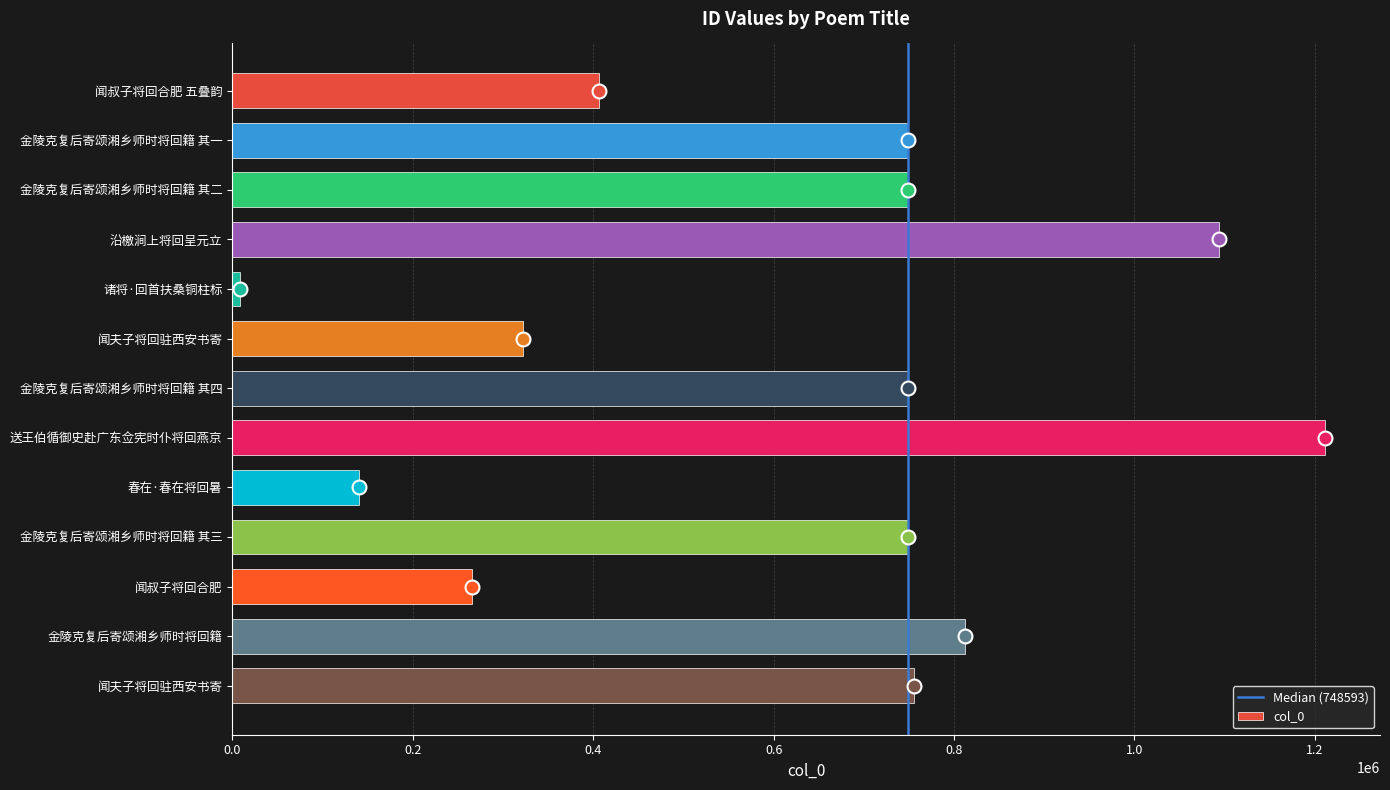

True or false: the data shows 1290092 at 金陵克复后寄颂湘乡师时将回籍.

False